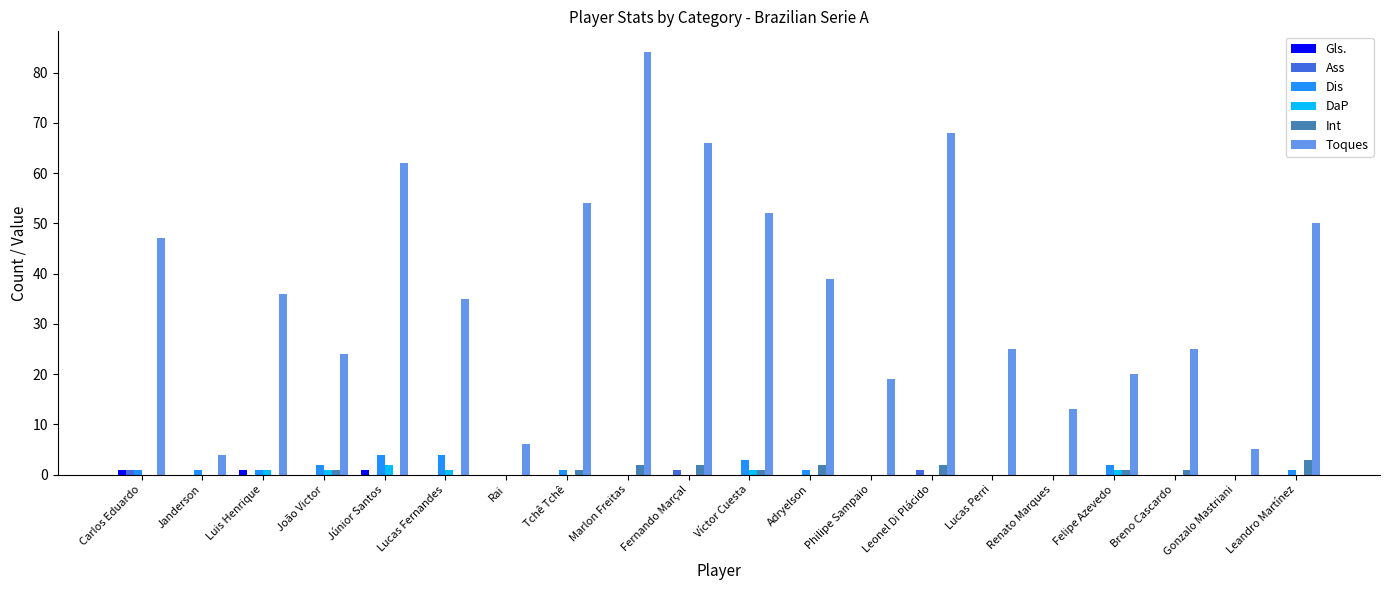

What is the highest value of the Dis series?

4